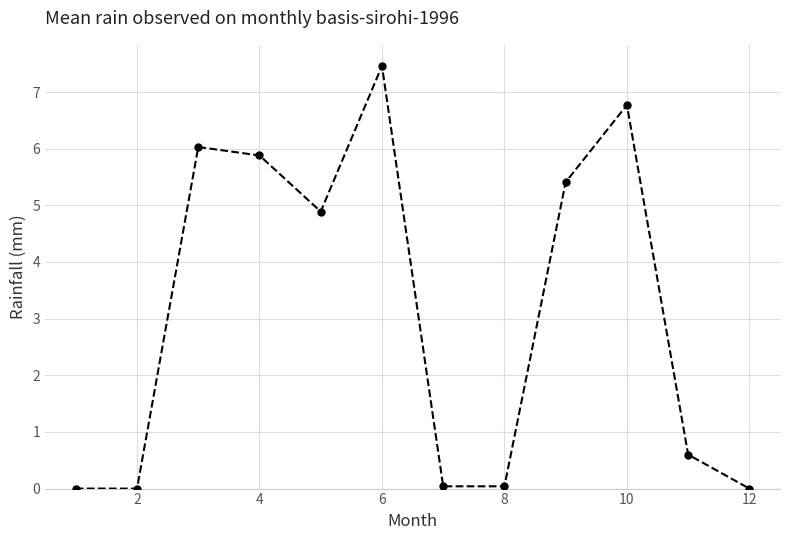

What is the maximum value shown in the chart?

7.5